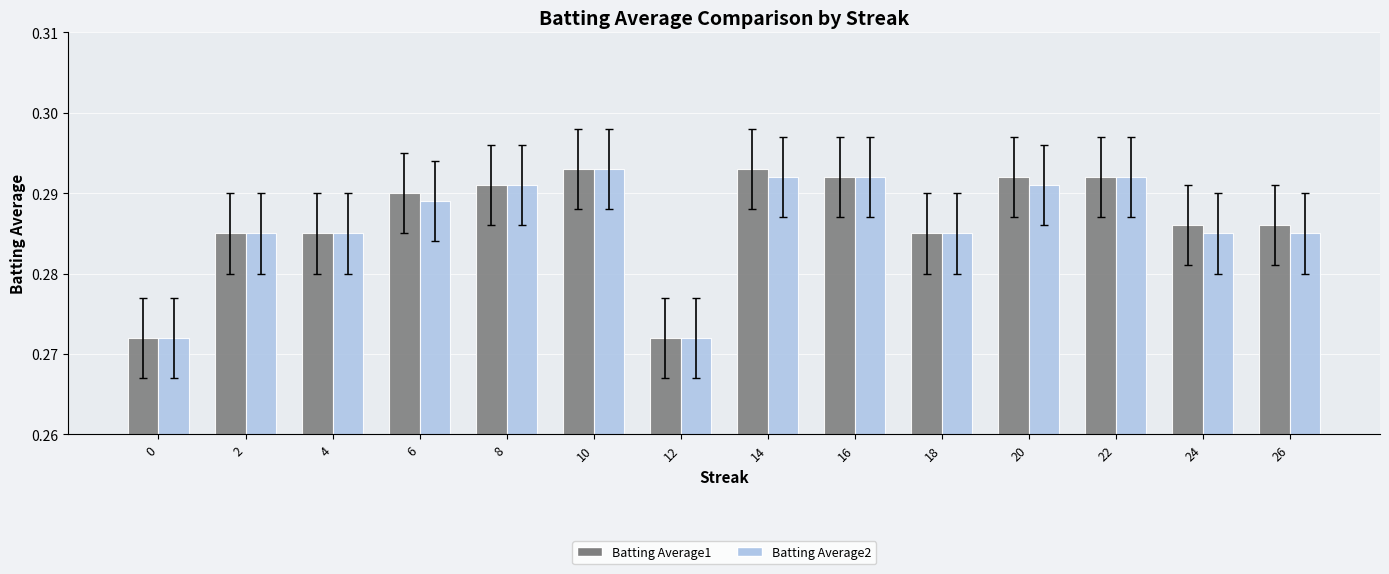

True or false: Batting Average1 has a value of 0.2 at 10.

False